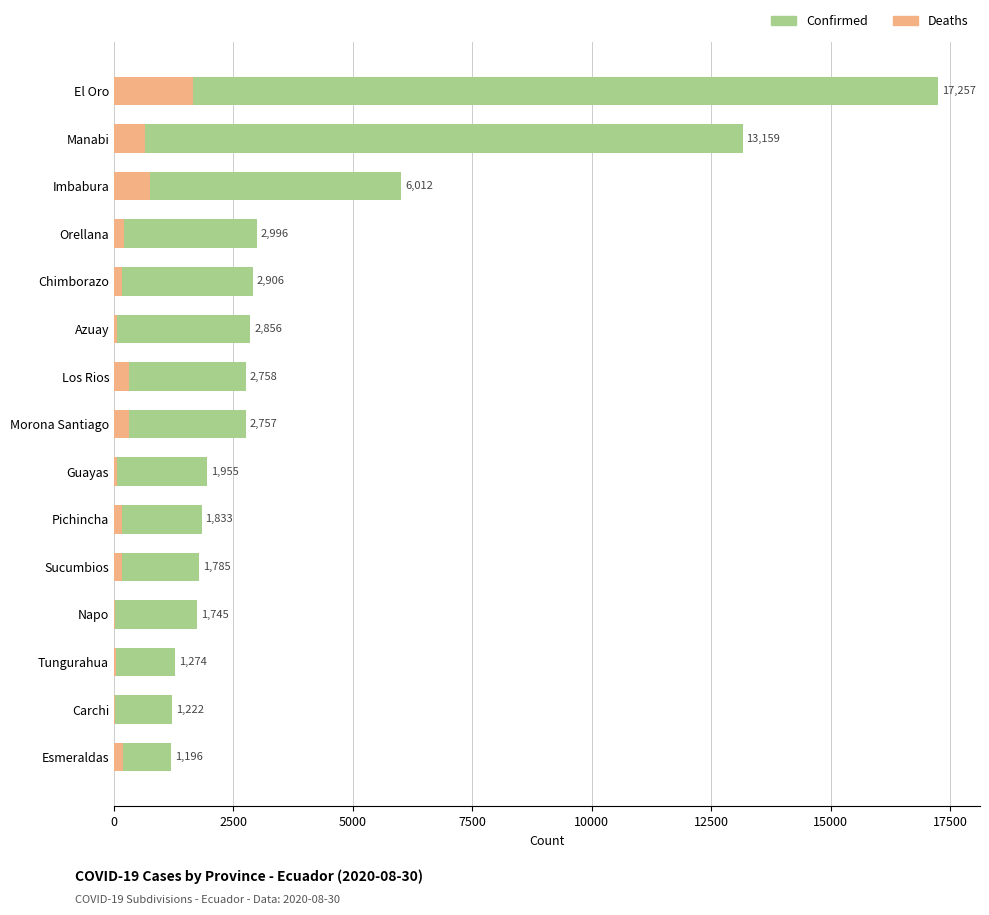

At Sucumbios, list the series in order from smallest to largest.

Deaths, Confirmed